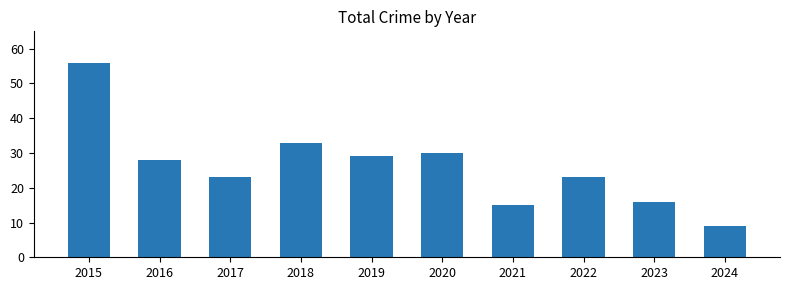

What is the difference between the values at 2023 and 2018?

17